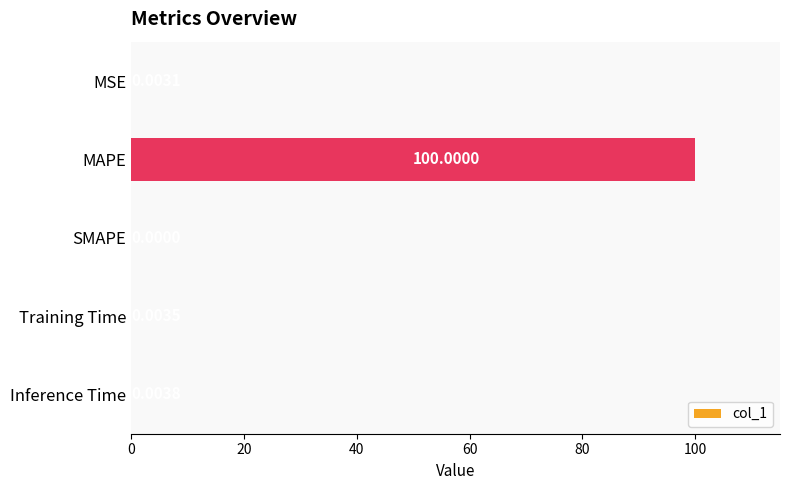

At which category does the chart reach its peak across all series?

MAPE